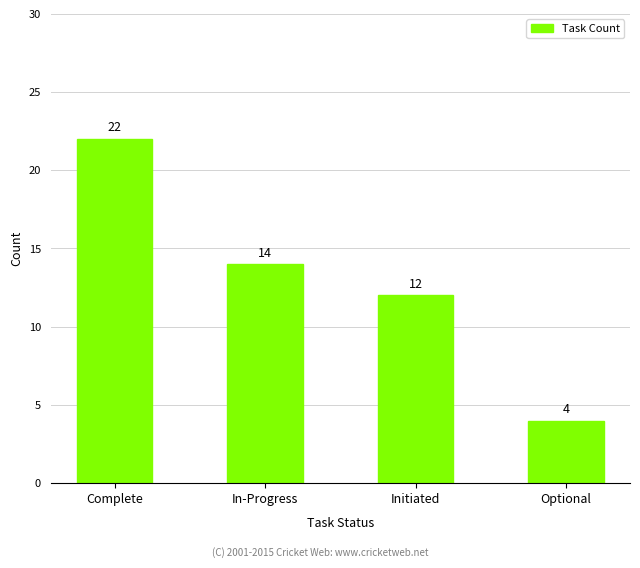

What is the sum of all values?

52